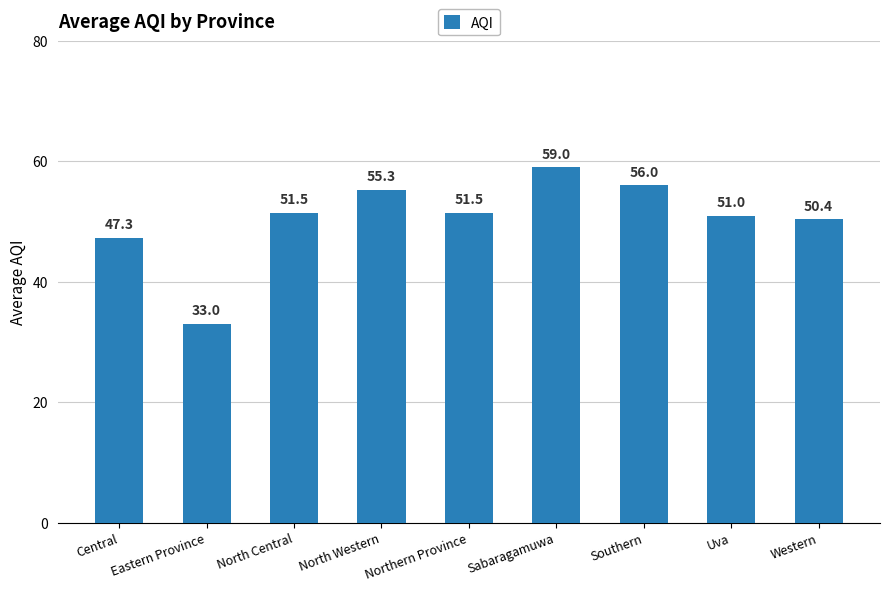

What is the value of the 2nd bar from the left?

33.0